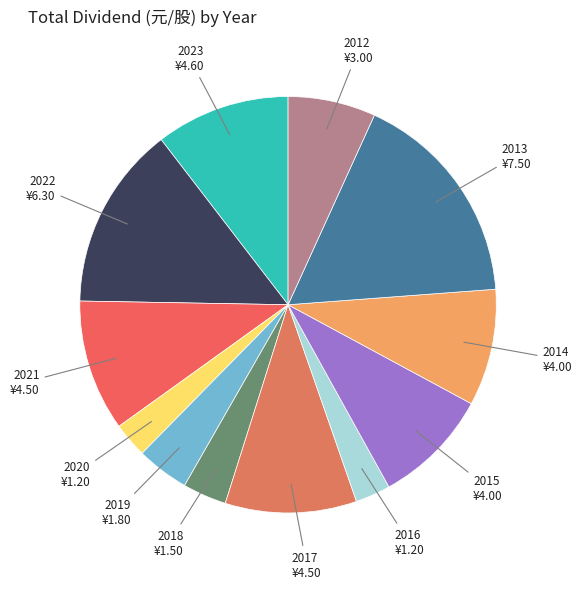

How many segments does this pie chart have?

12